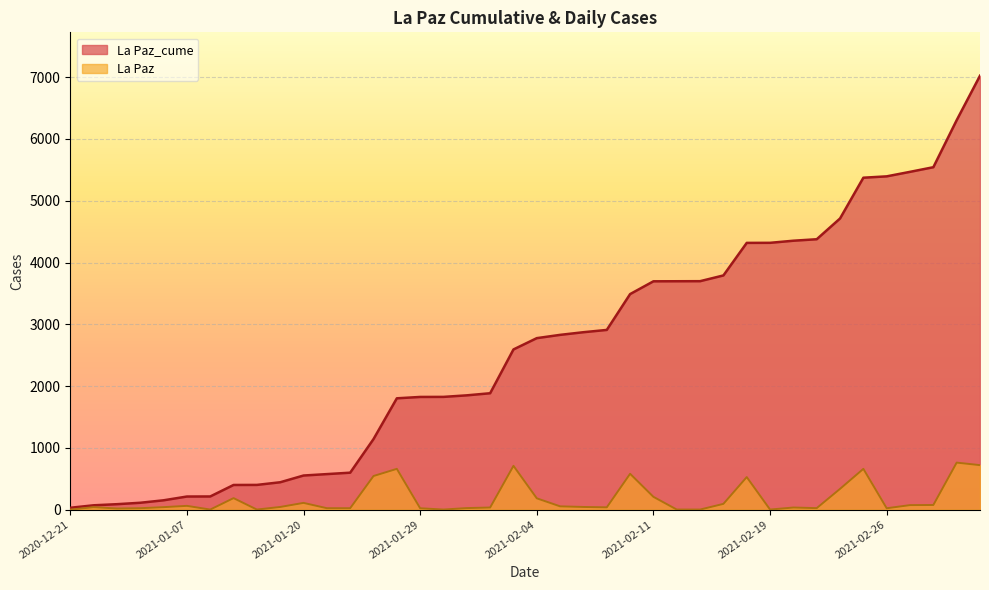

Is it true that La Paz_cume equals 88 at 2020-12-23?

True